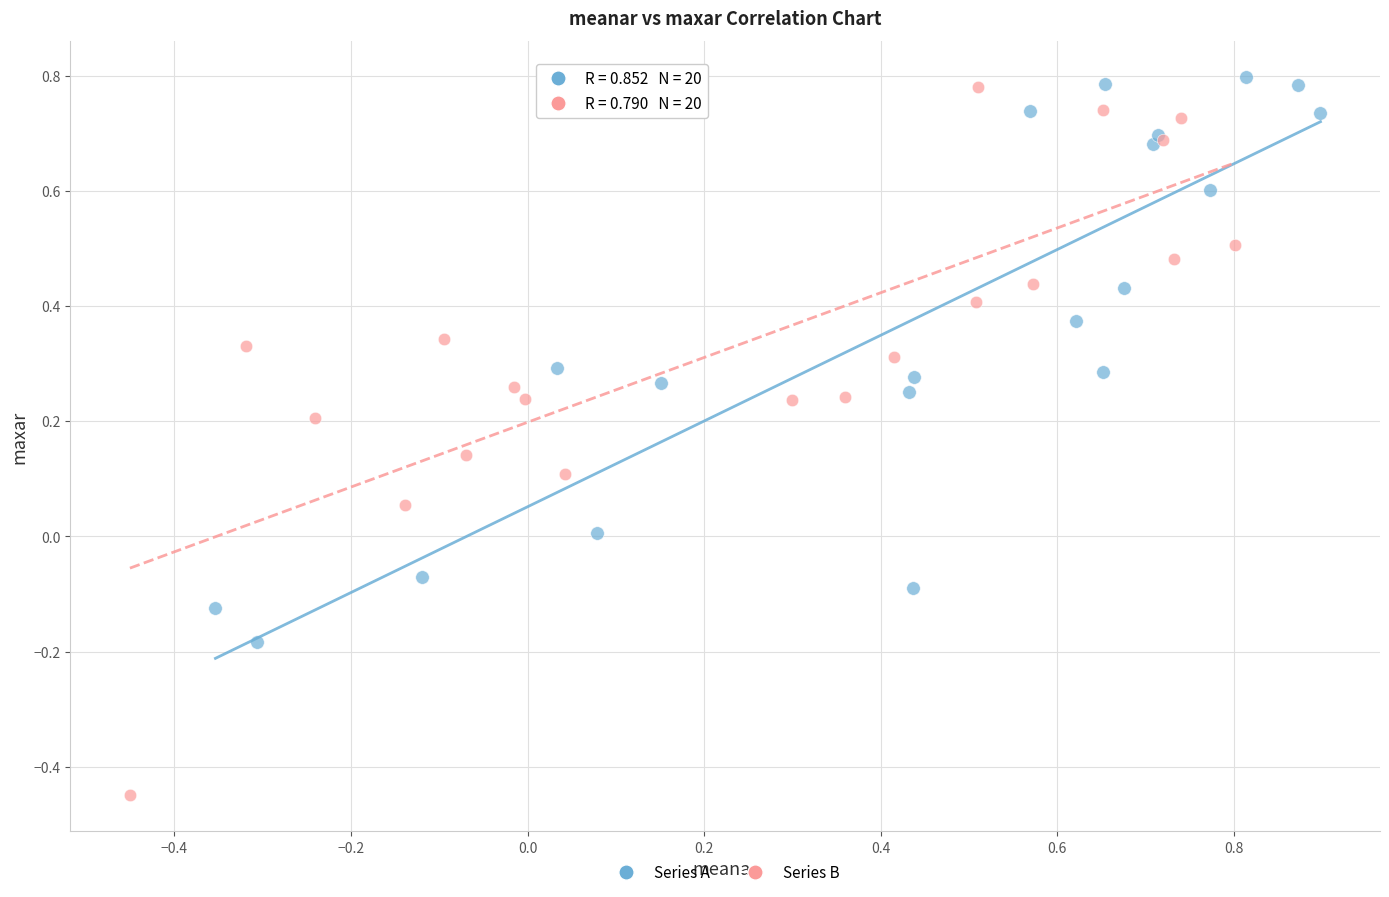

Which series has the widest spread of Y values?

Series B